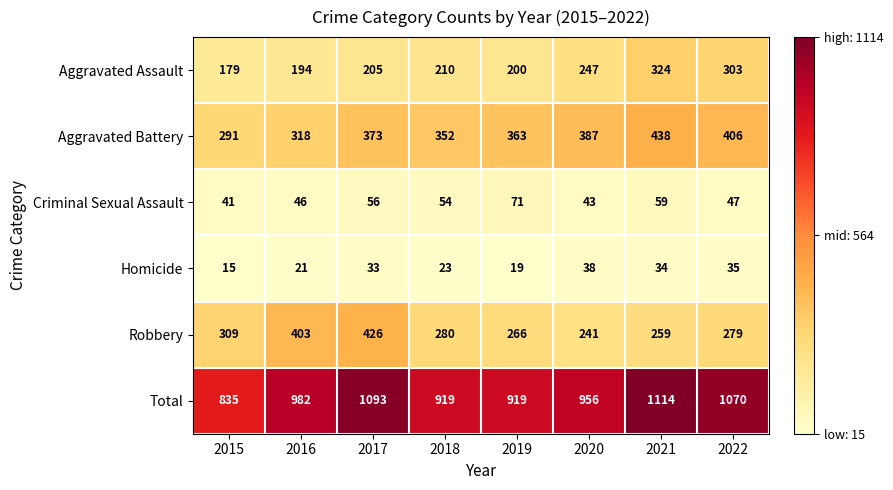

What is the minimum value for Criminal Sexual Assault?

41